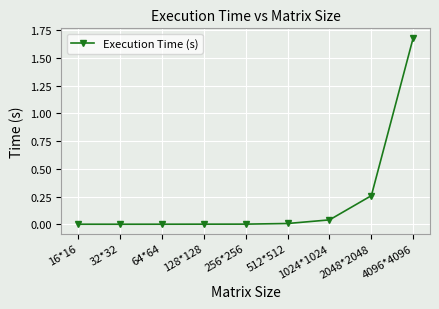

What position from the right is 64*64?

7